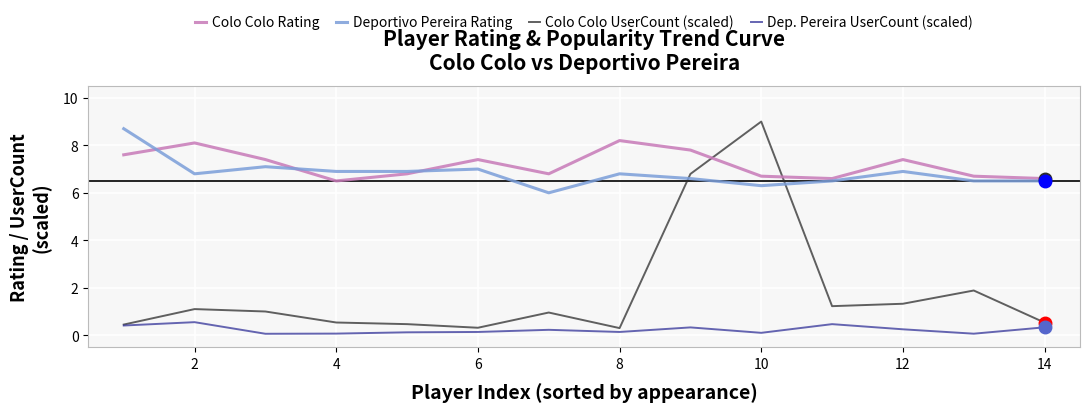

True or false: Colo Colo UserCount (scaled) and Colo Colo Rating cross at least once.

True